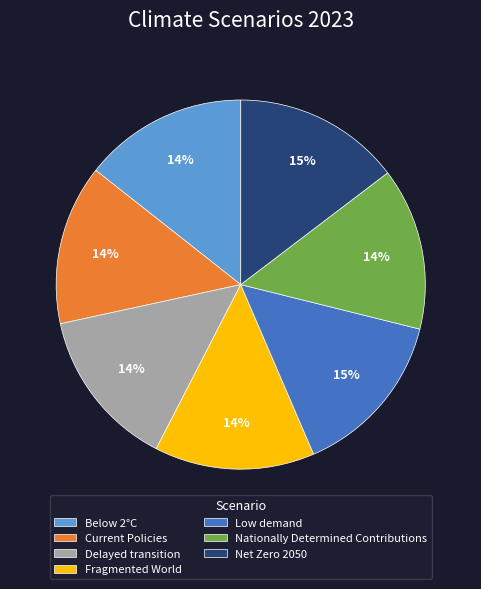

How many slices are in this pie chart?

7